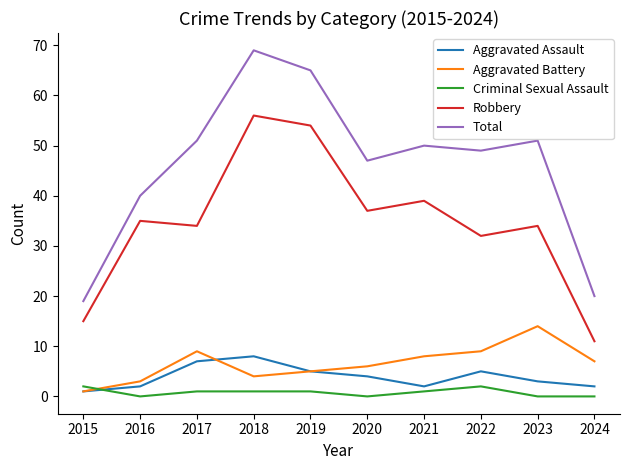

True or false: Total and Aggravated Assault intersect in this chart.

False